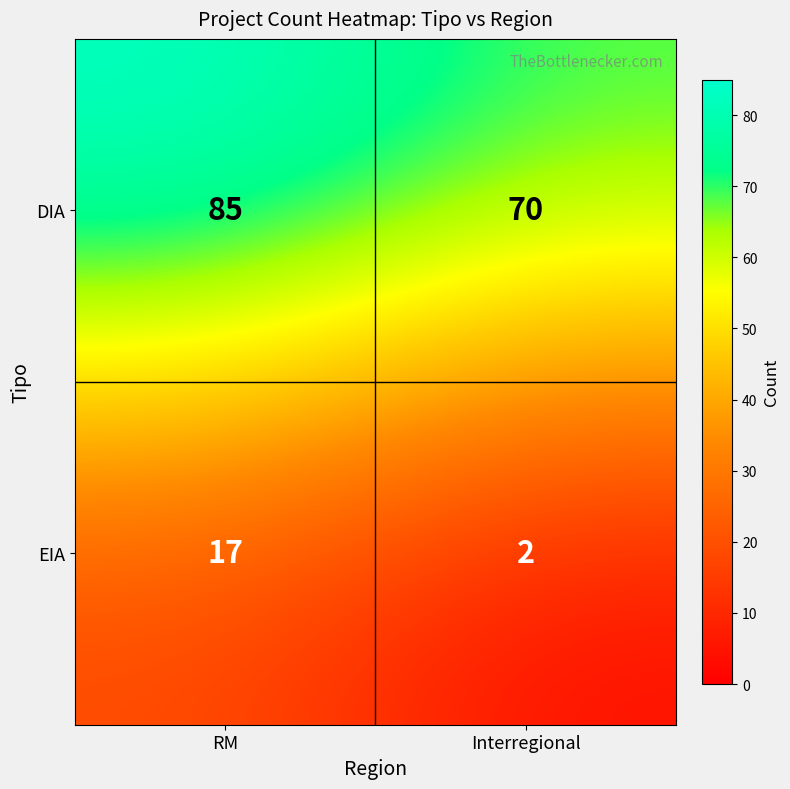

Which label corresponds to the largest value in the chart?

RM